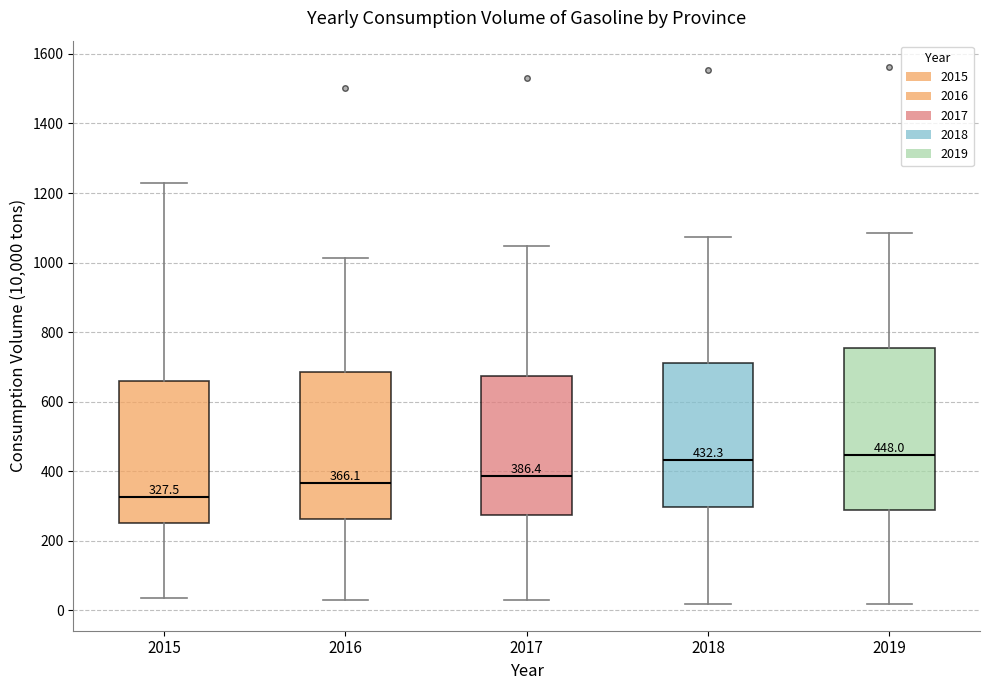

Which box is the tallest, from its lower edge to its upper edge?

2019